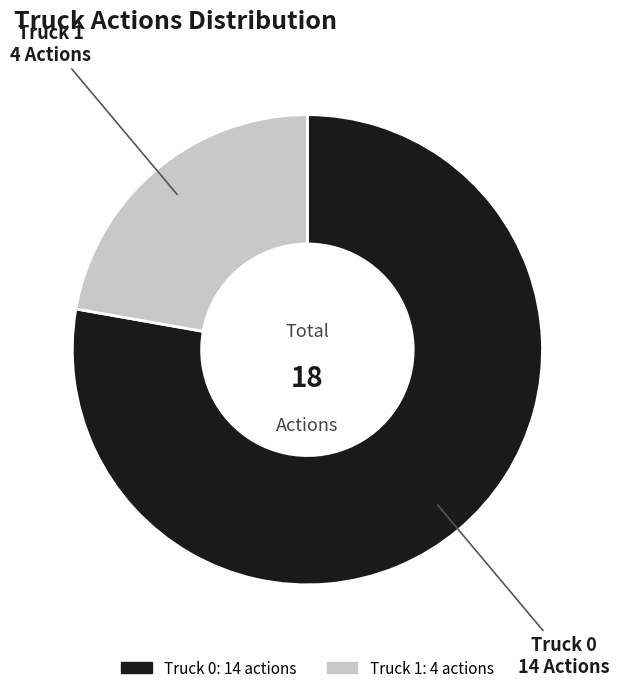

What is the smallest slice in the pie chart?

Truck 1